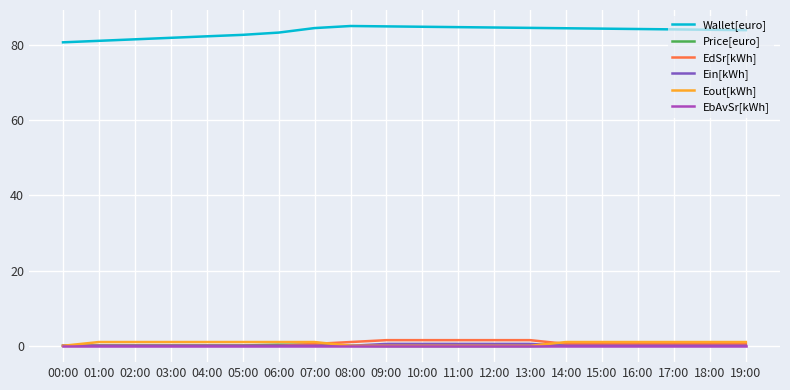

Count the number of data series in this chart.

6